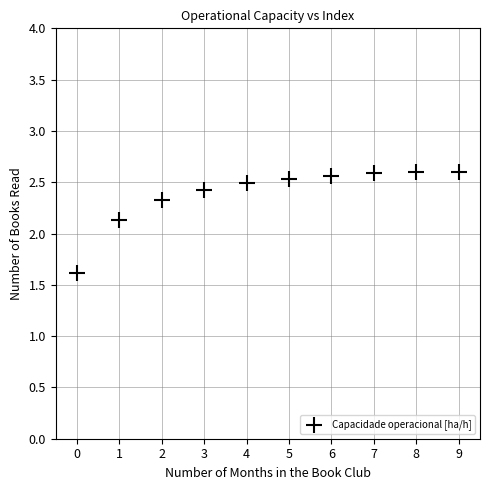

What Y value in the scatter plot is closest to 2?

2.1